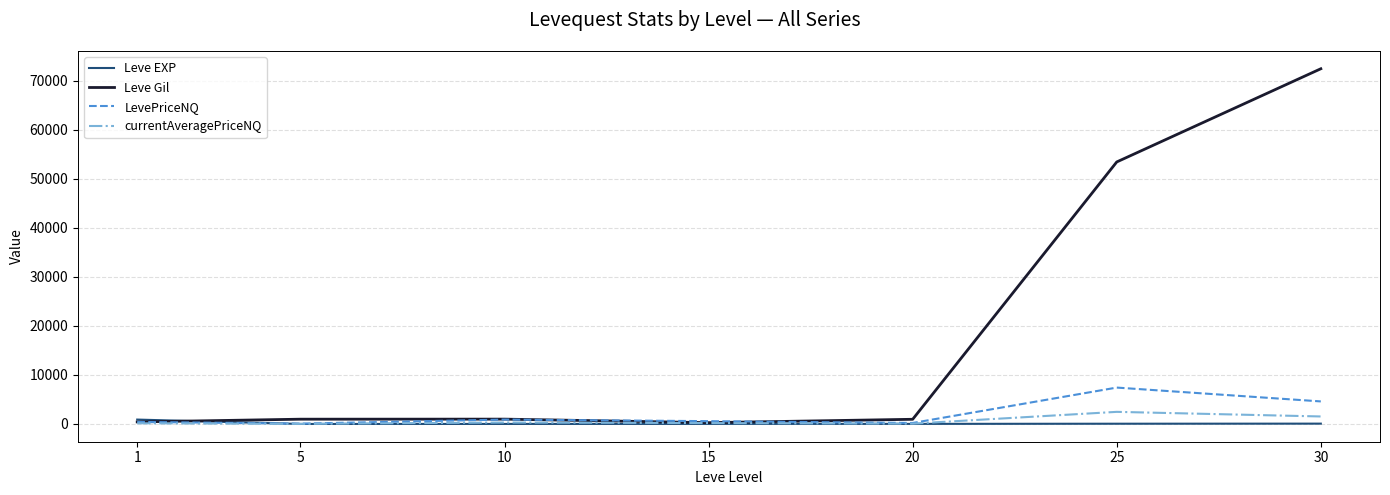

Is this an area chart (filled region under the line)?

No